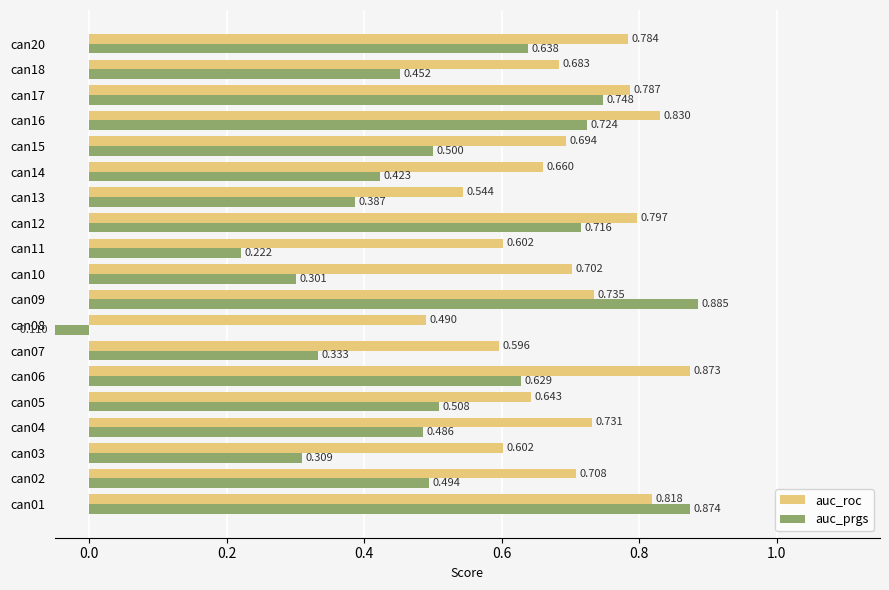

Count the auc_prgs values in the range 0 to 1.

18